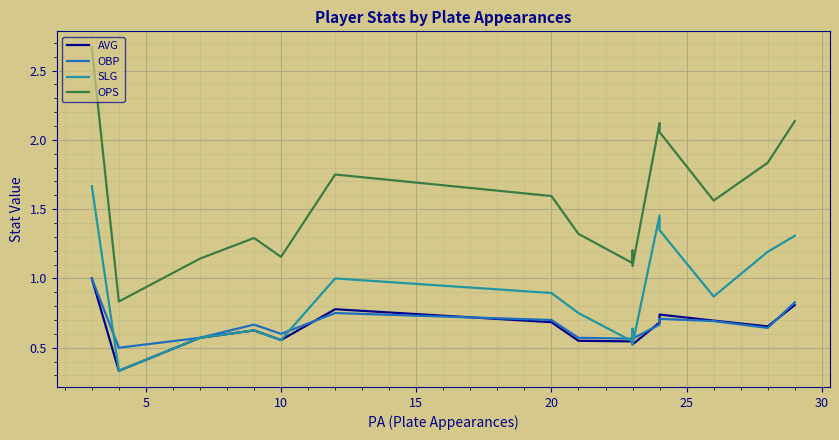

Reading right to left, list all the values displayed in this chart.

AVG: 0.8	0.7	0.7	0.7	0.7	0.5	0.5	0.5	0.6	0.7	0.8	0.6	0.6	0.6	0.3	1.0
OBP: 0.8	0.6	0.7	0.7	0.7	0.6	0.6	0.6	0.6	0.7	0.8	0.6	0.7	0.6	0.5	1.0
SLG: 1.3	1.2	0.9	1.3	1.5	0.5	0.6	0.5	0.8	0.9	1.0	0.6	0.6	0.6	0.3	1.7
OPS: 2.1	1.8	1.6	2.1	2.1	1.1	1.2	1.1	1.3	1.6	1.8	1.2	1.3	1.1	0.8	2.7